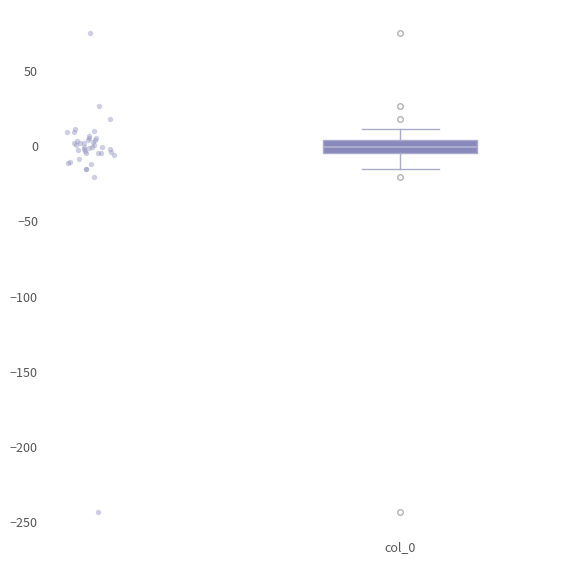

Transcribe this box plot: give where the median line is, the range the box spans, and where the two whiskers end, as read against the y-axis. The values are not printed on the chart, so give them approximately, as read against the axis.

median 0, box -5 to 5, whiskers -15 to 10